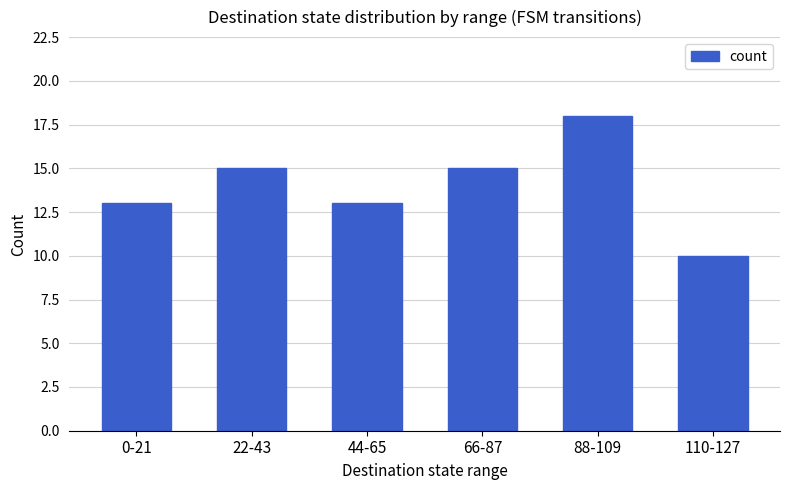

What is the difference between the maximum and second lowest values?

5